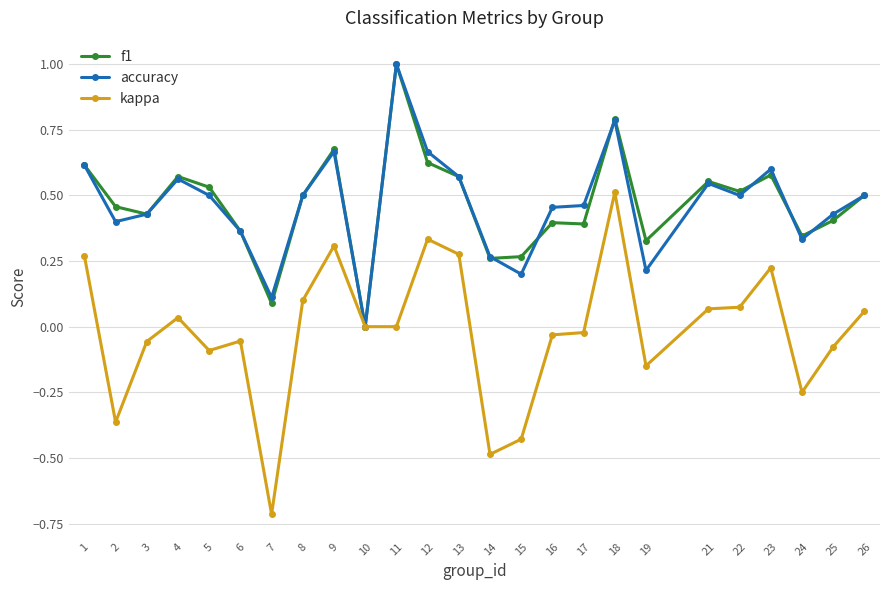

How many values in the accuracy series exceed 0?

24